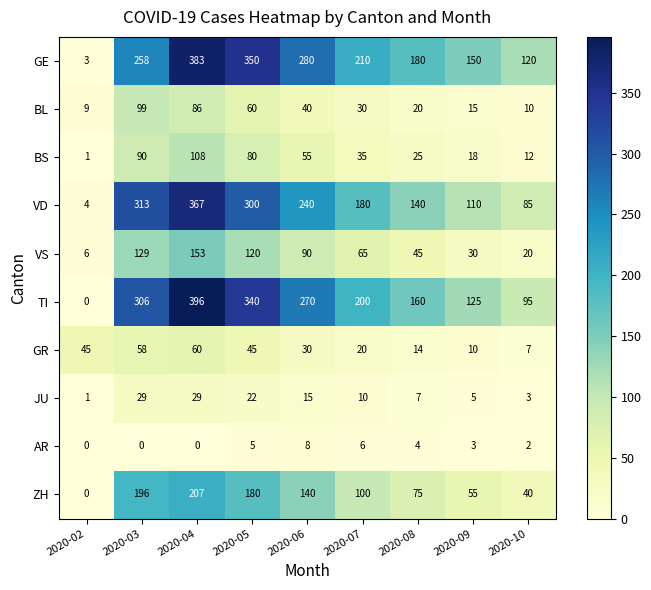

Is it true that JU equals 1 at 2020-02?

True